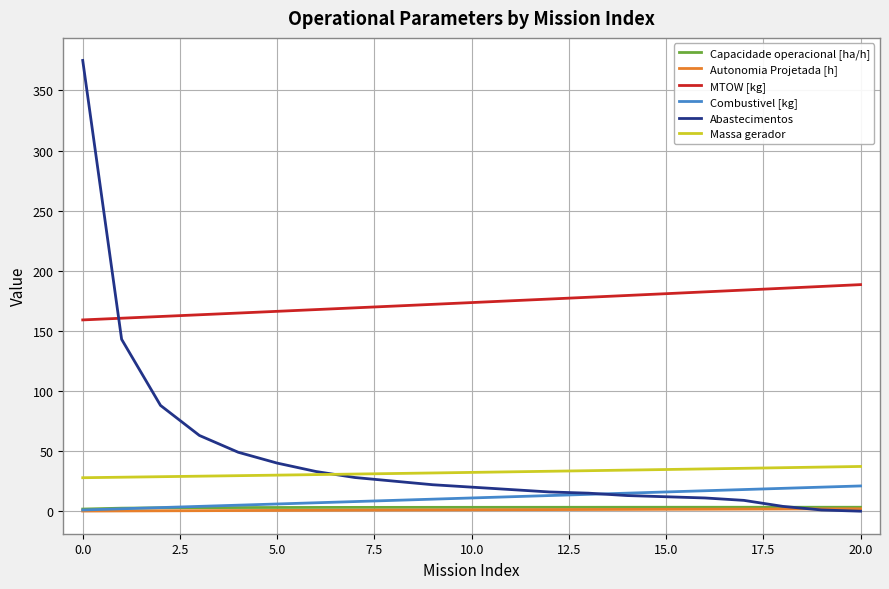

True or false: Autonomia Projetada [h] and Massa gerador cross at least once.

False